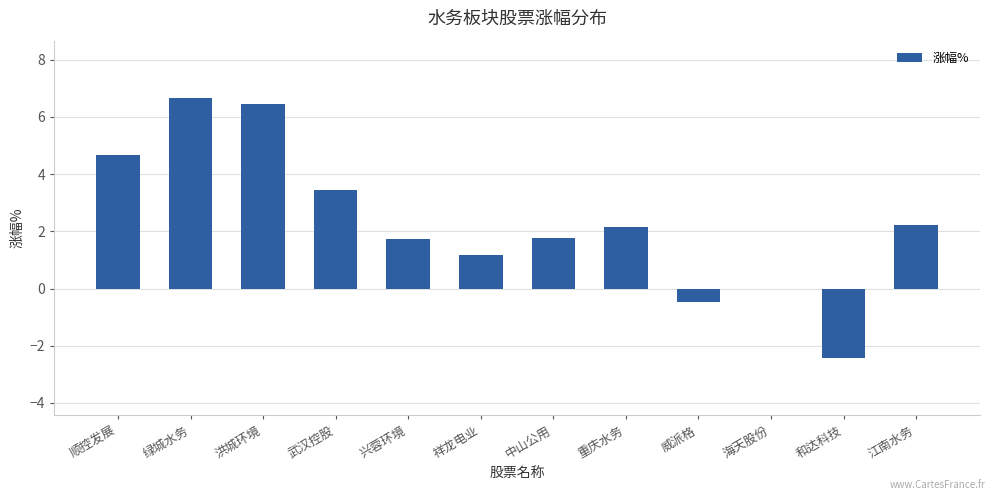

What is the greatest value displayed?

6.7